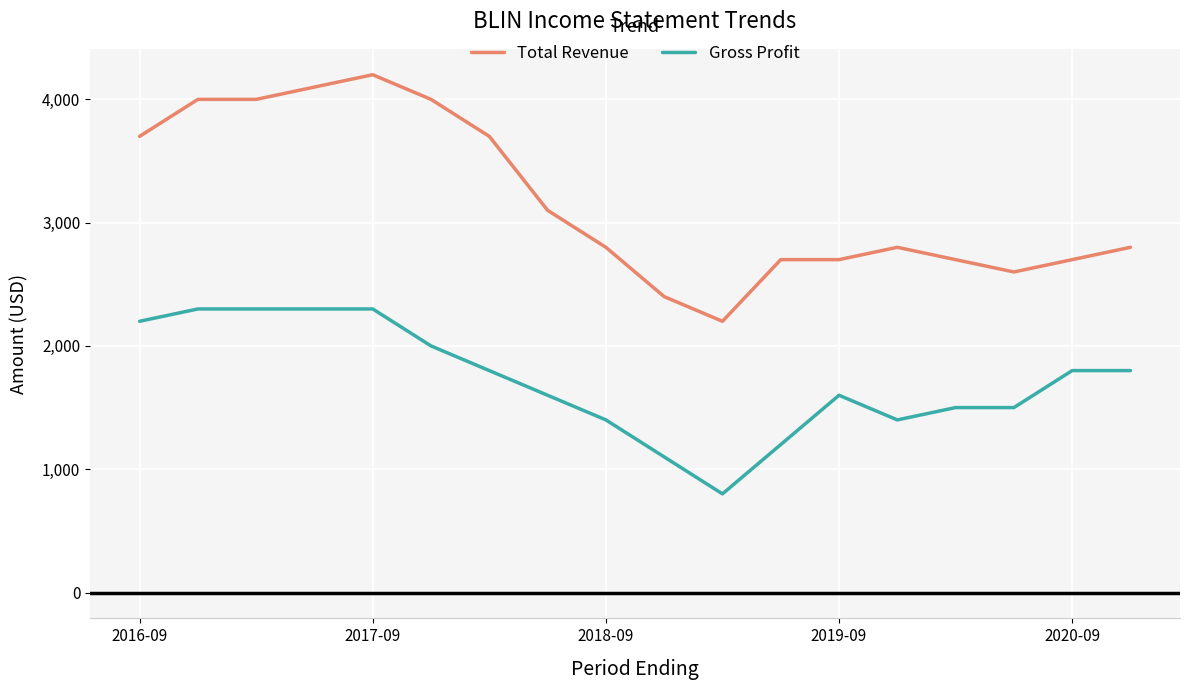

Rank the series by their maximum value, from highest to lowest.

Total Revenue, Gross Profit